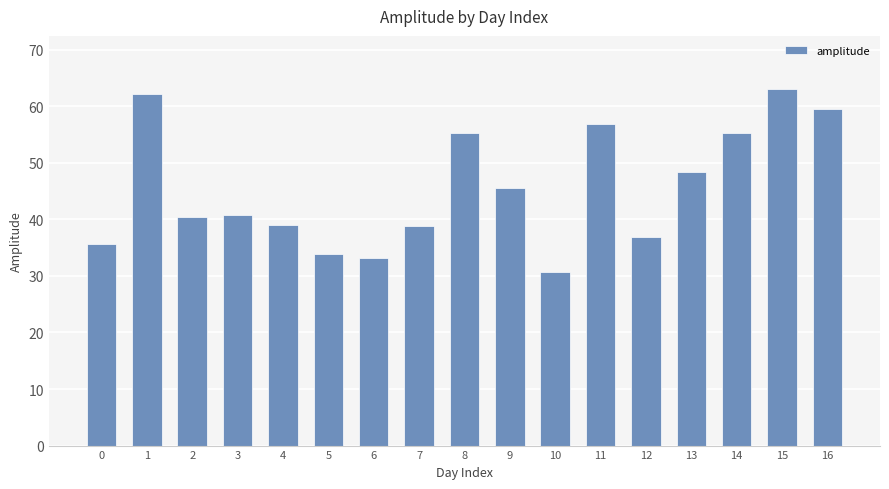

Which has a higher value, 10 or 8?

8